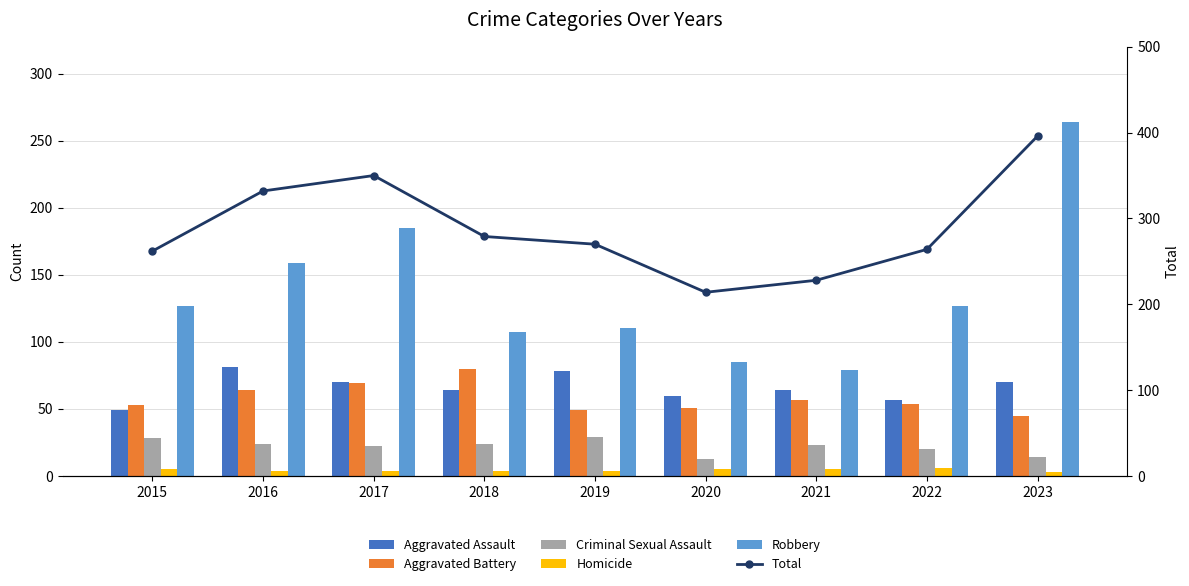

Is it true that Aggravated Battery equals 11 at 2023?

False